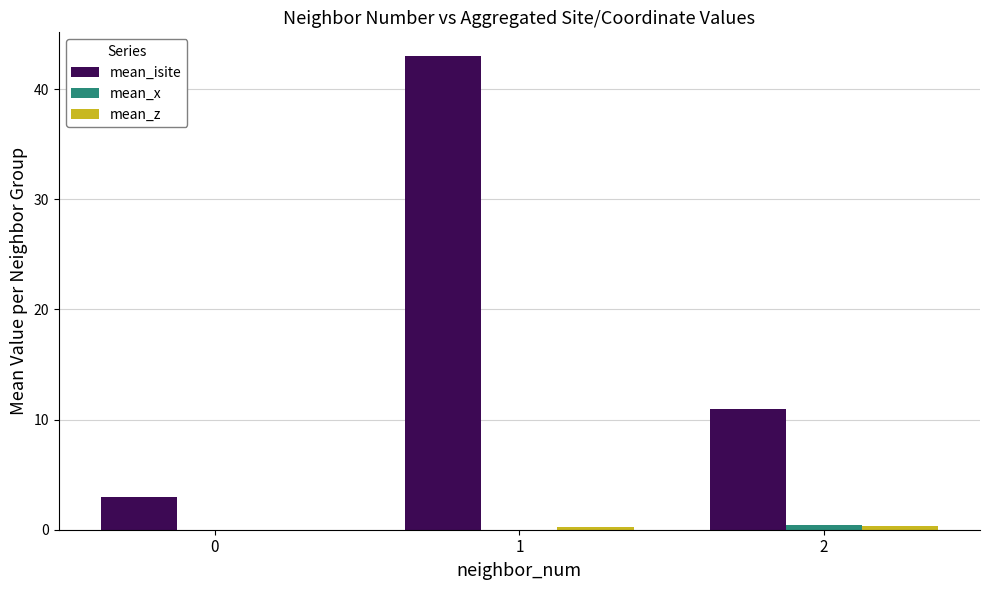

Which series has the largest total across all categories?

mean_isite